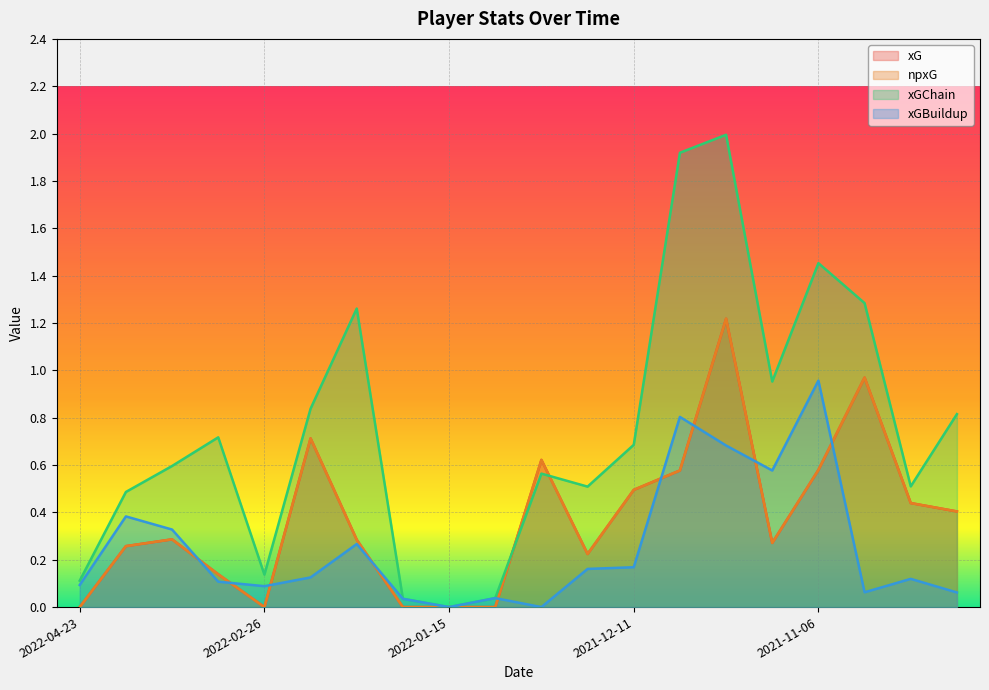

True or false: xGChain and xG intersect in this chart.

True